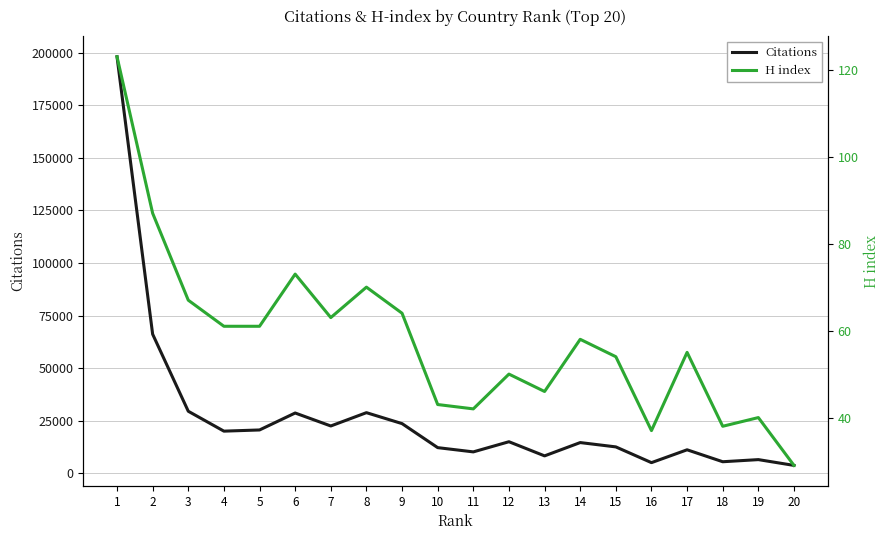

What is the total value across all series at 15?

12672